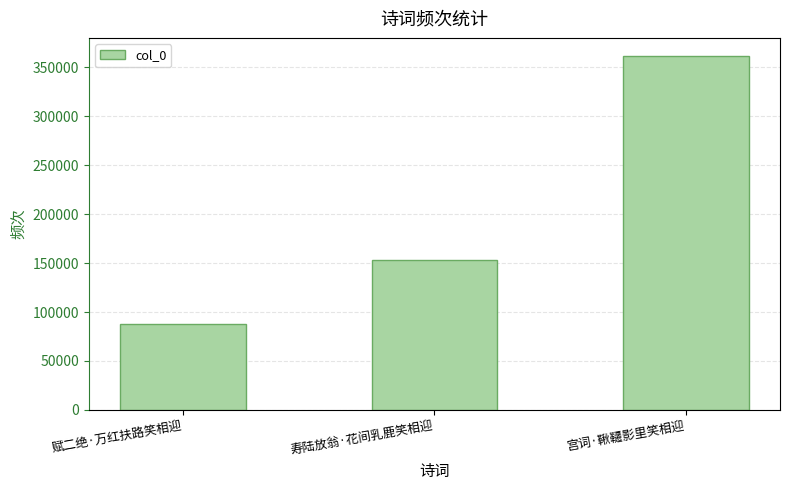

Reading left to right, extract all data points from this chart.

赋二绝·万红扶路笑相迎=87989	寿陆放翁·花间乳鹿笑相迎=153550	宫词·鞦韆影里笑相迎=362146